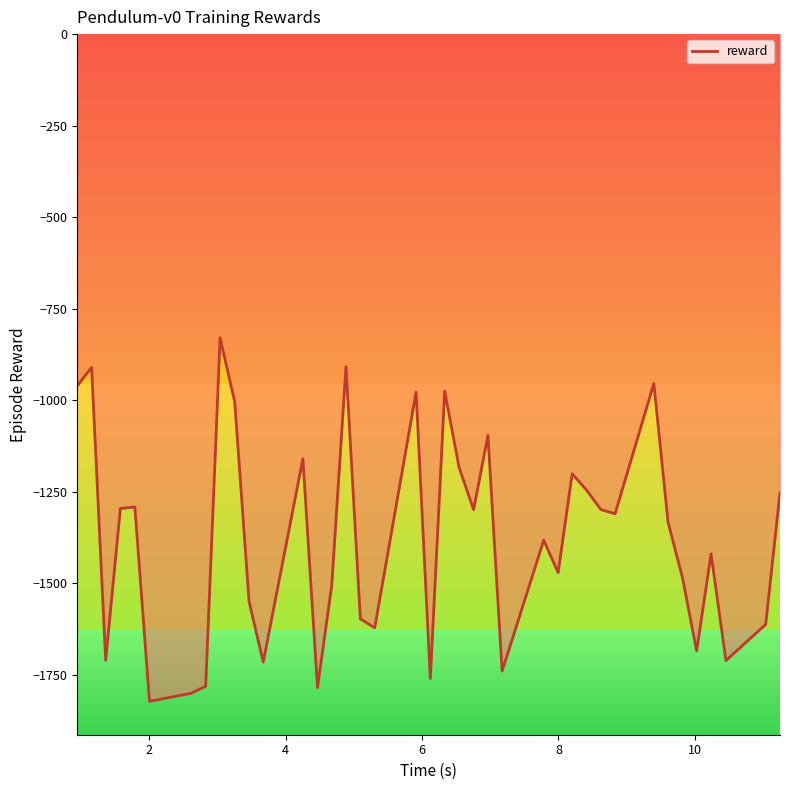

What is the greatest value displayed?

-829.4